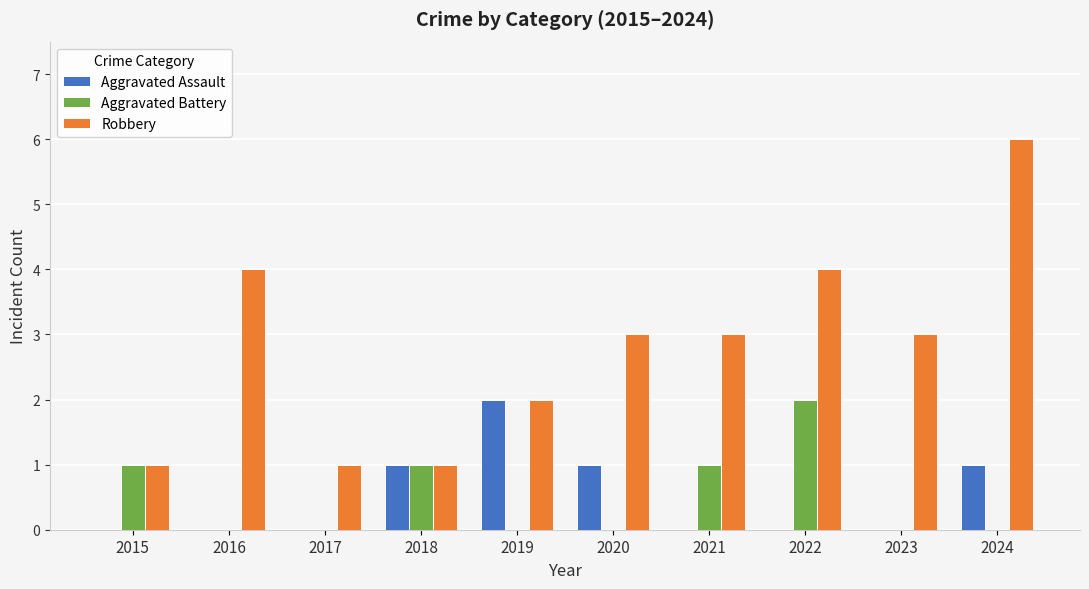

Reading left to right, transcribe all the data shown in this chart.

Aggravated Assault: 0	0	0	1	2	1	0	0	0	1
Aggravated Battery: 1	0	0	1	0	0	1	2	0	0
Robbery: 1	4	1	1	2	3	3	4	3	6